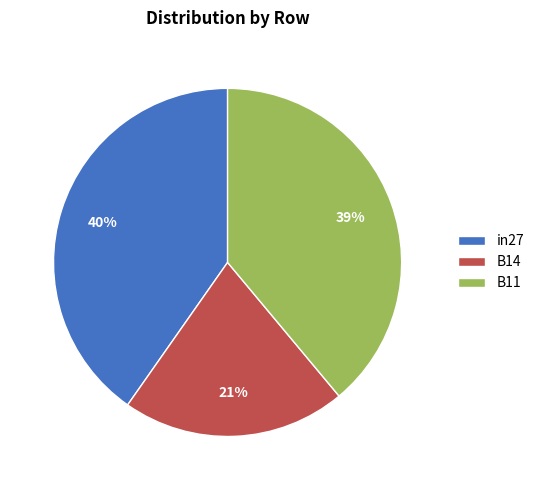

To the nearest percent, what is the difference between the largest and smallest slice percentages?

19%